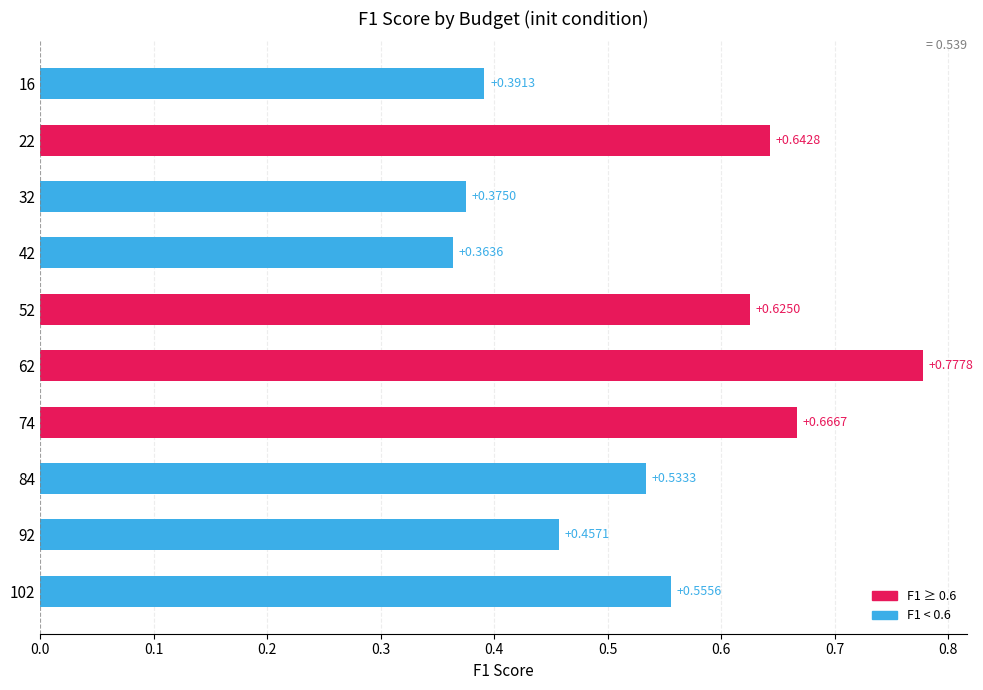

What is the sum of the values at 52 and 62?

1.4